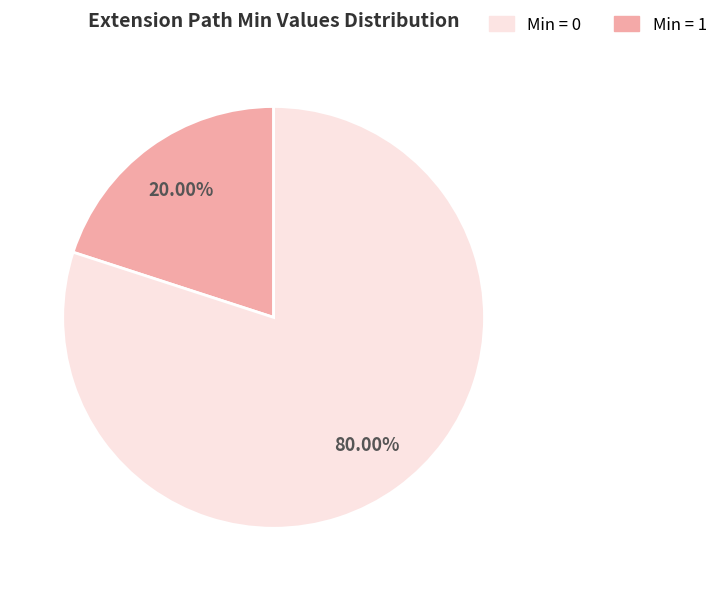

To the nearest percent, what is the difference between the largest and smallest slice percentages?

60%